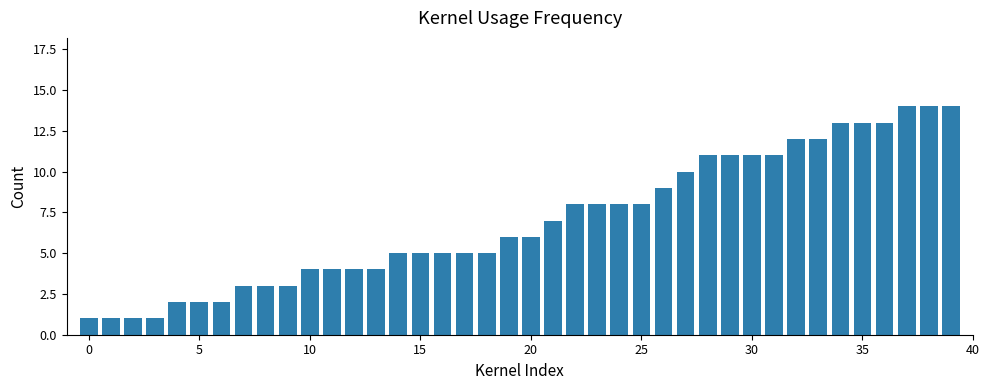

What is the difference between the maximum and second lowest values?

13